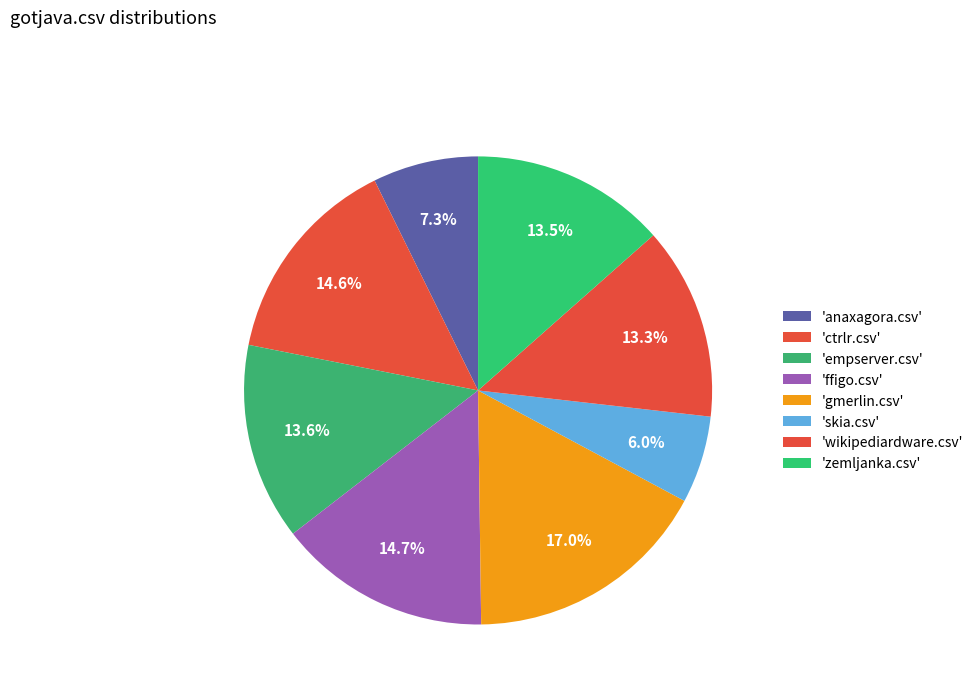

Count the number of slices in the pie.

8